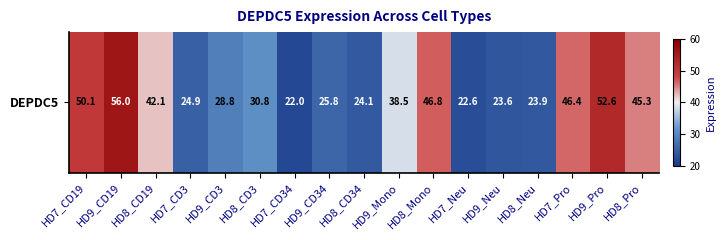

The value at HD8_CD19 is 75.5. True or false?

False